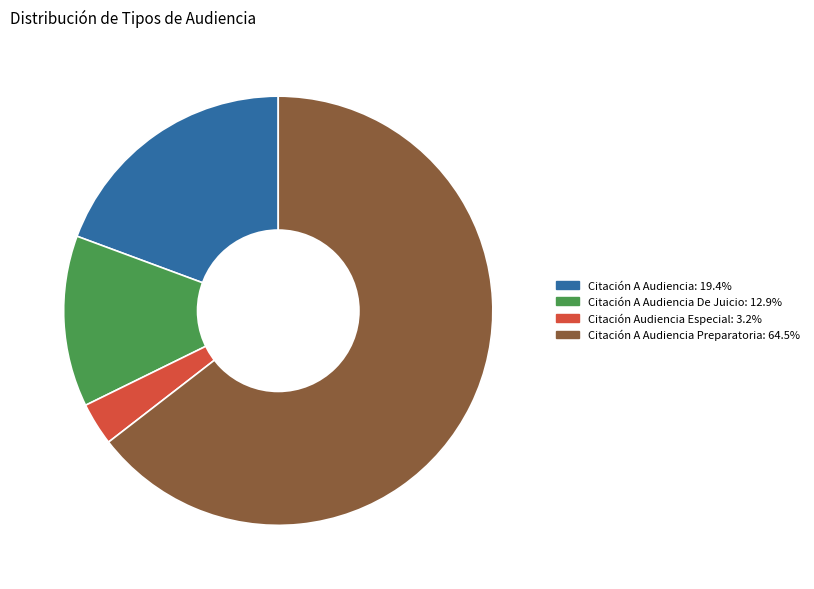

Is there any slice that represents more than half of the pie?

Yes